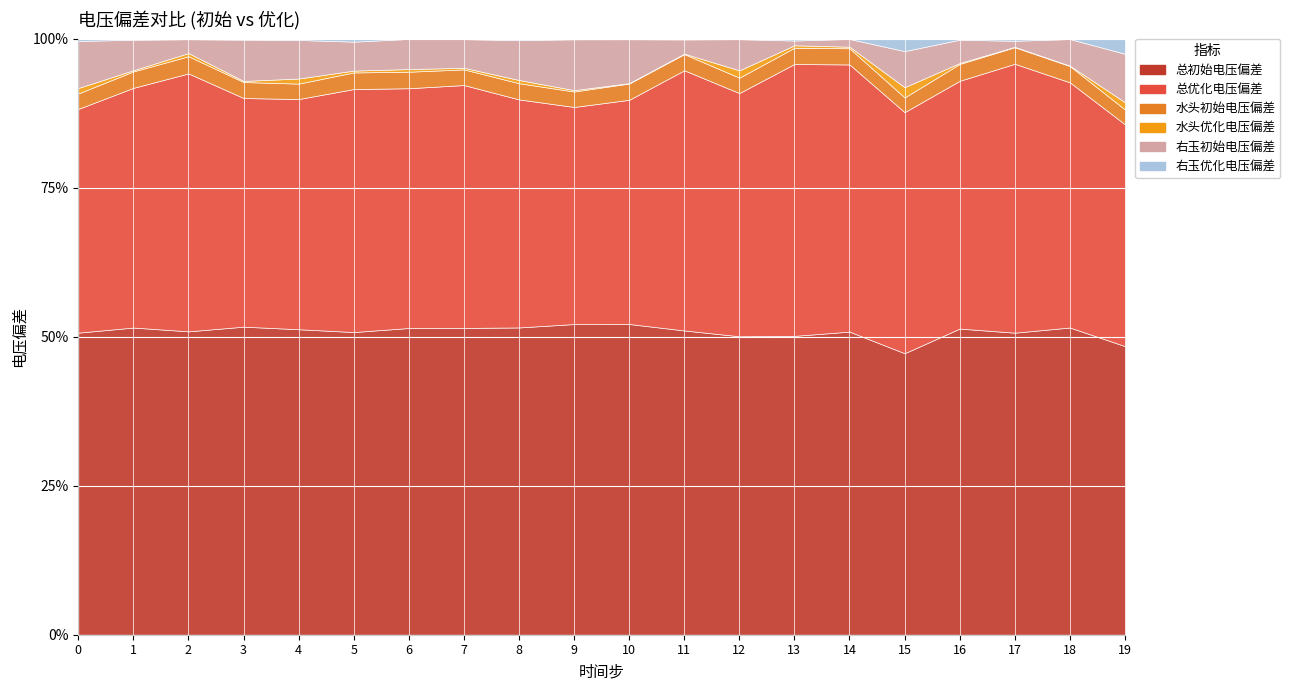

What are all the series names shown in the legend?

总初始电压偏差, 总优化电压偏差, 水头初始电压偏差, 水头优化电压偏差, 右玉初始电压偏差, 右玉优化电压偏差